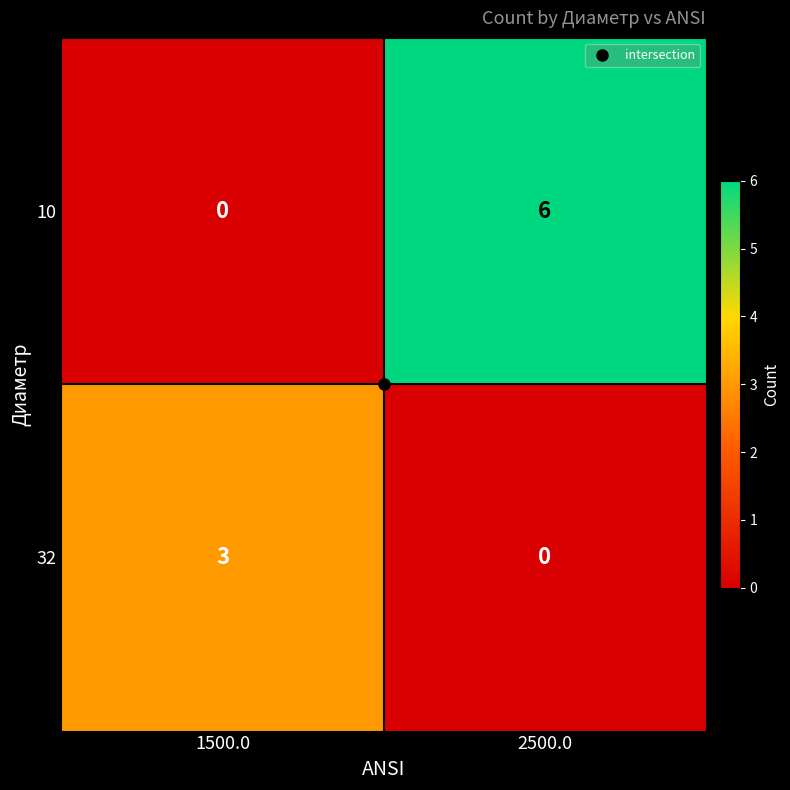

How many data points in 32 are less than 3?

1